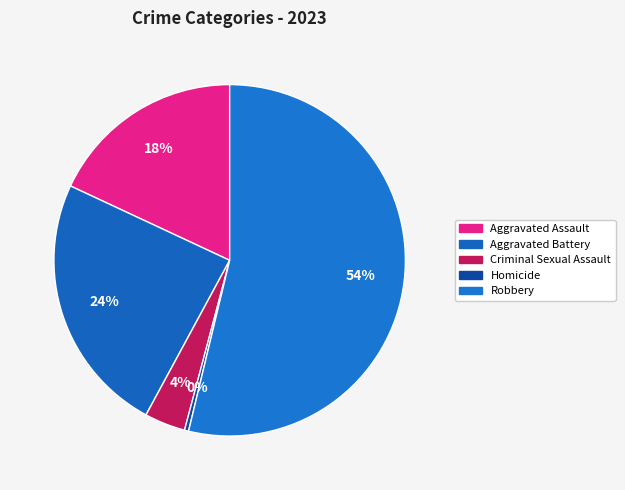

What percentage is NOT represented by Robbery?

46.2%